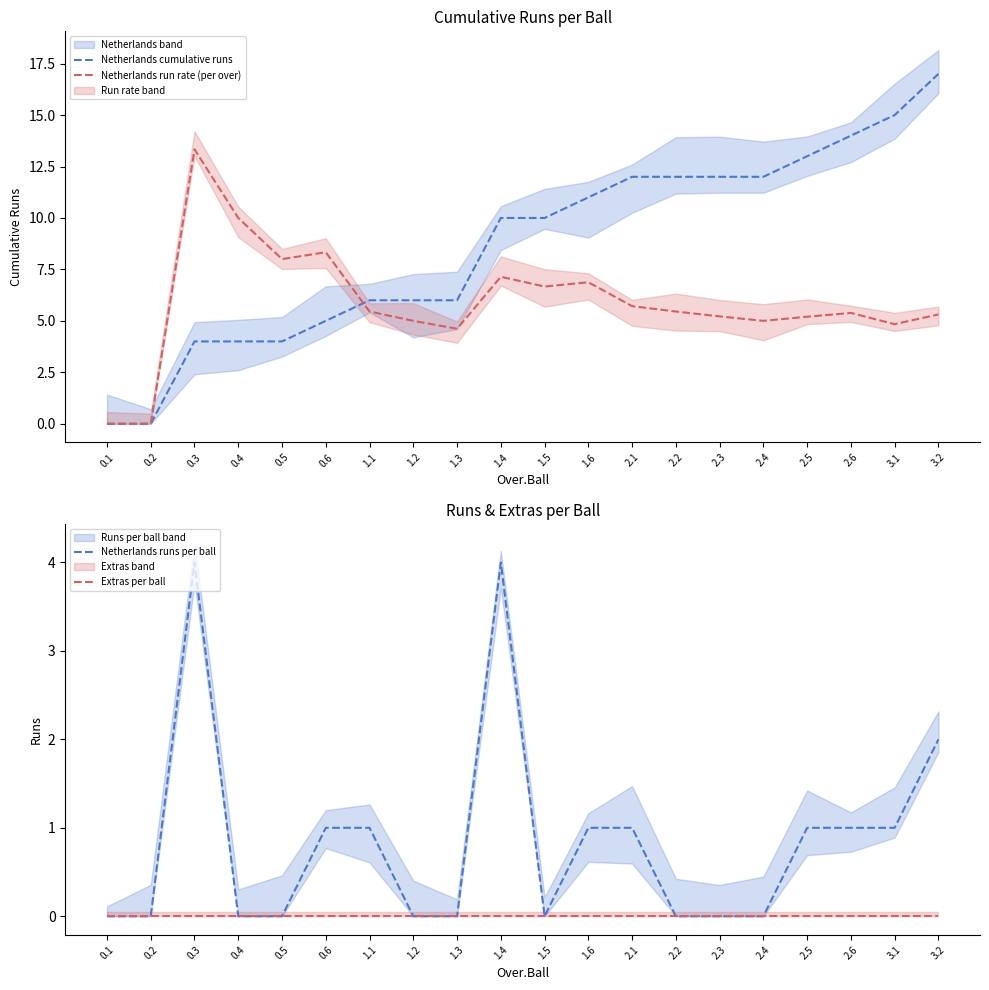

What is the difference between the maximum and minimum values in the Netherlands runs per ball series?

4